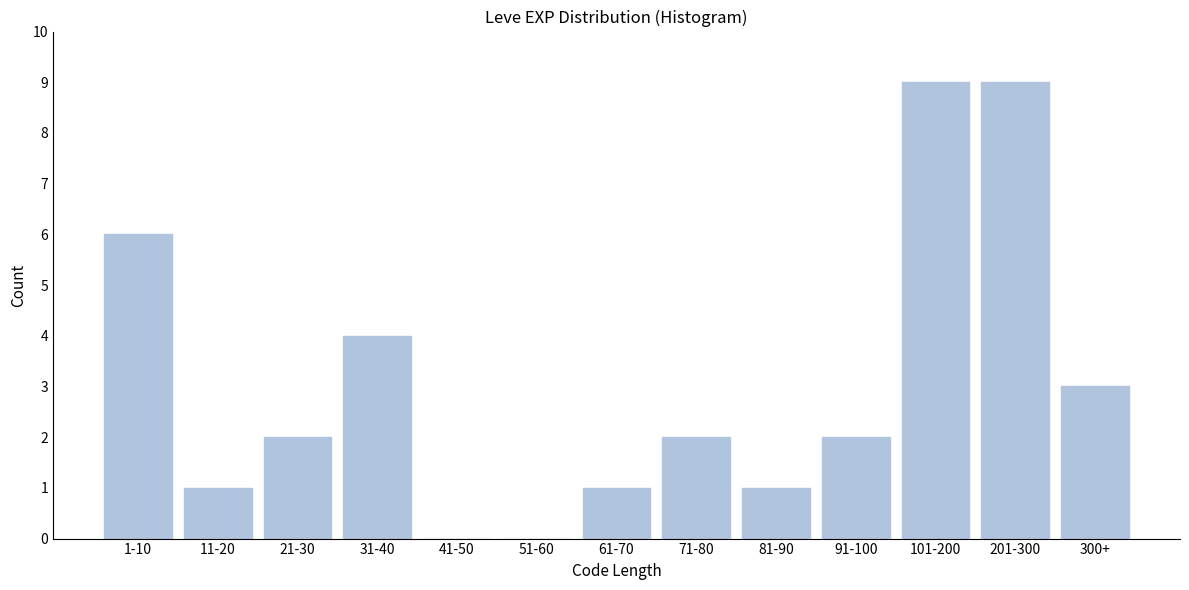

Reading left to right, transcribe all the data shown in this chart.

1-10=6	11-20=1	21-30=2	31-40=4	41-50=0	51-60=0	61-70=1	71-80=2	81-90=1	91-100=2	101-200=9	201-300=9	300+=3